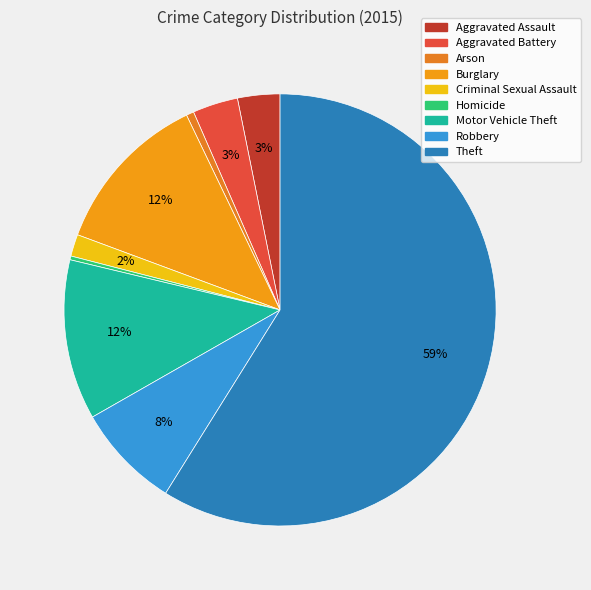

Rank the categories by value from lowest to highest.

Homicide, Arson, Criminal Sexual Assault, Aggravated Assault, Aggravated Battery, Robbery, Motor Vehicle Theft, Burglary, Theft